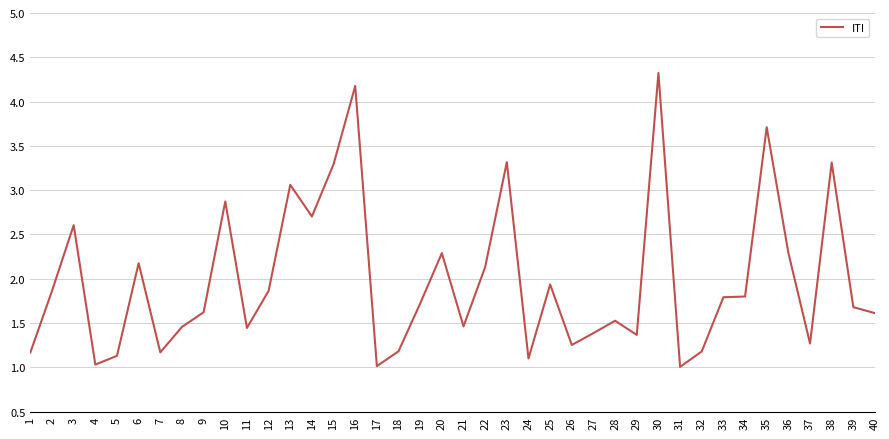

True or false: there are more than 2 points higher than both neighbors.

True